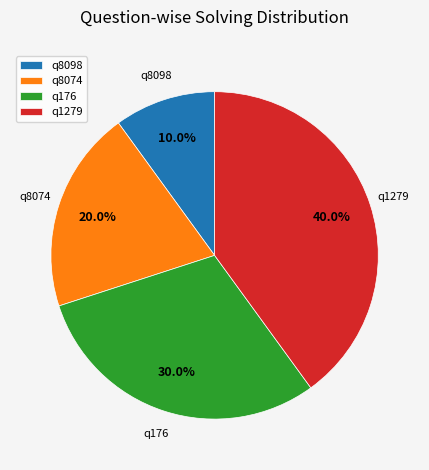

How many slices are in this pie chart?

4